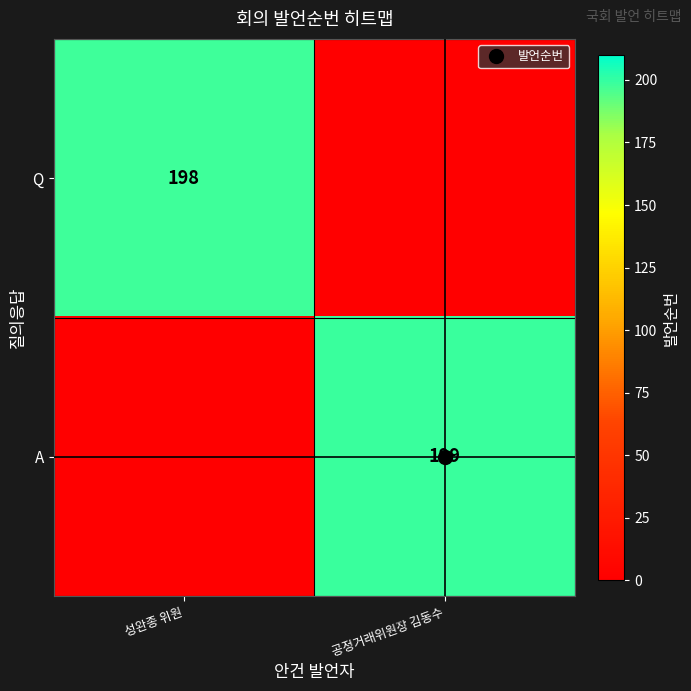

Which label corresponds to the largest value in the chart?

공정거래위원장 김동수